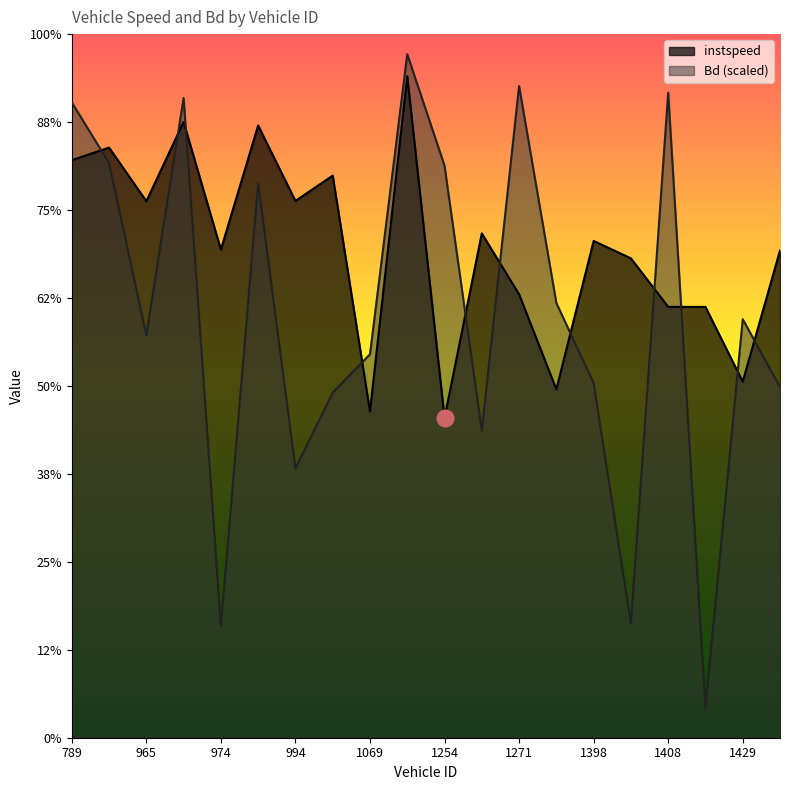

What is the average value of the Bd series?

9.6